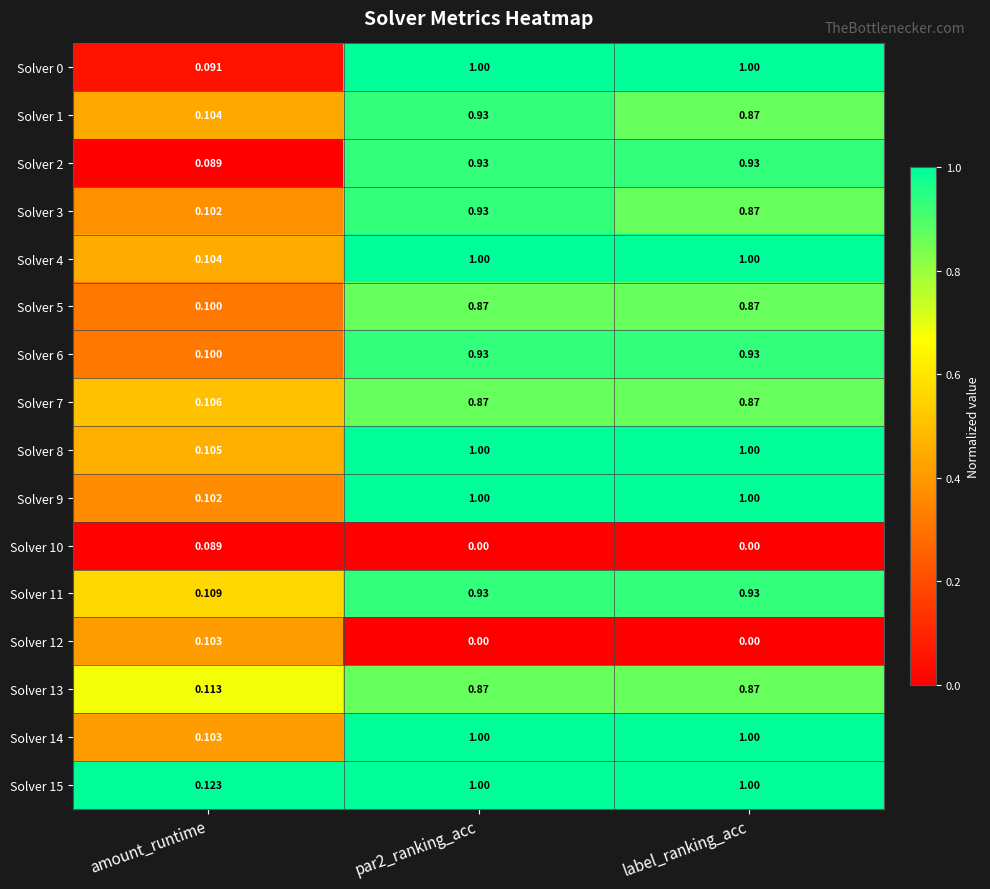

At which label is Solver 15 closest to 0?

amount_runtime